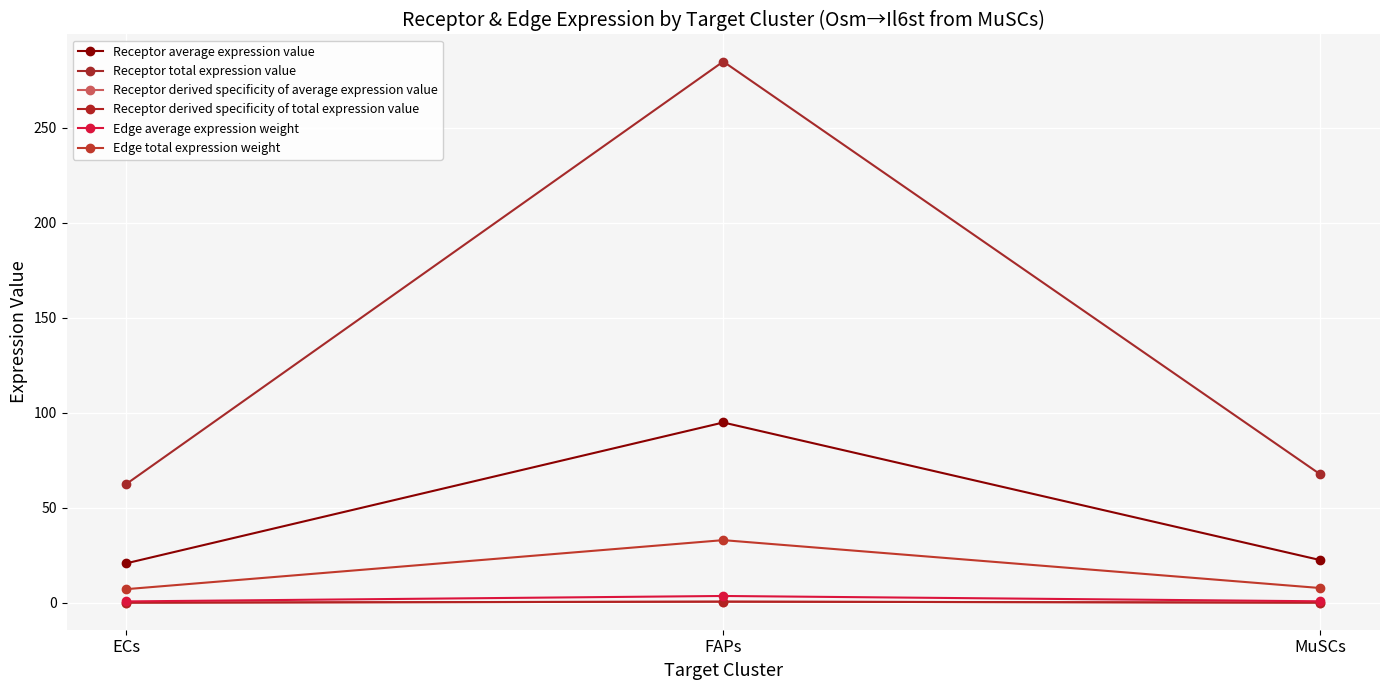

What is the difference between the highest and lowest values at FAPs?

284.2